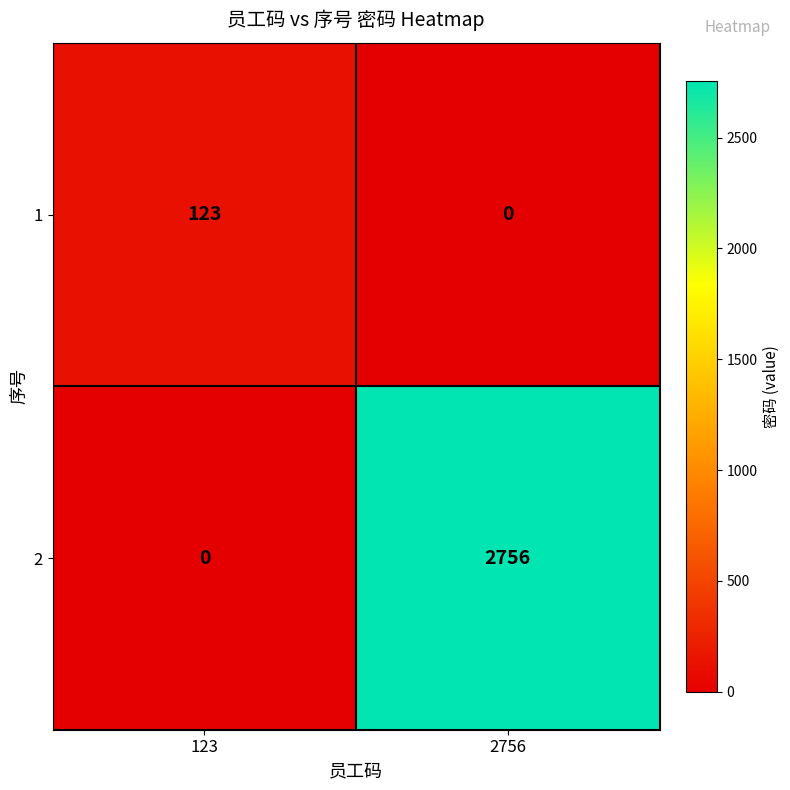

The 1 series shows -76 at 2756. True or false?

False